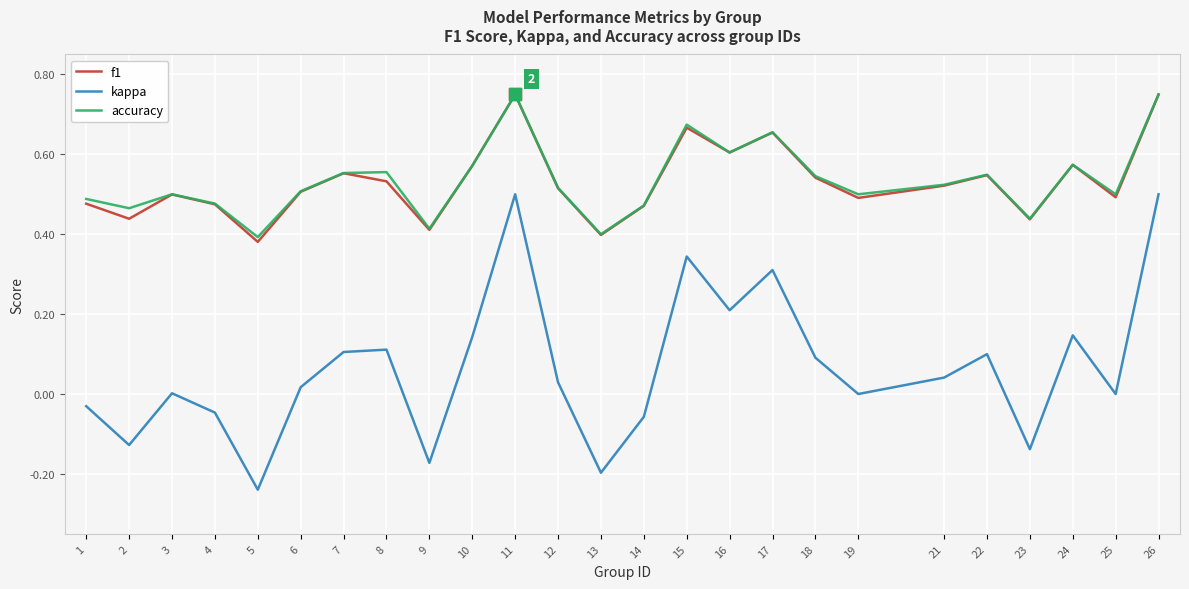

Is the value of accuracy at 2 greater than the value of kappa at 9?

Yes